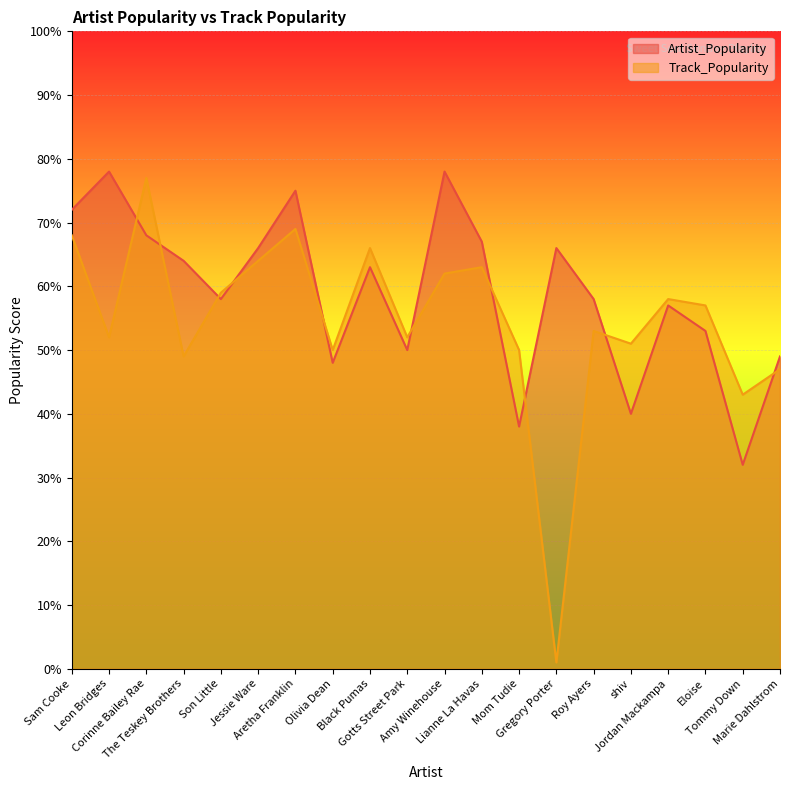

What is the minimum value for Track_Popularity?

1